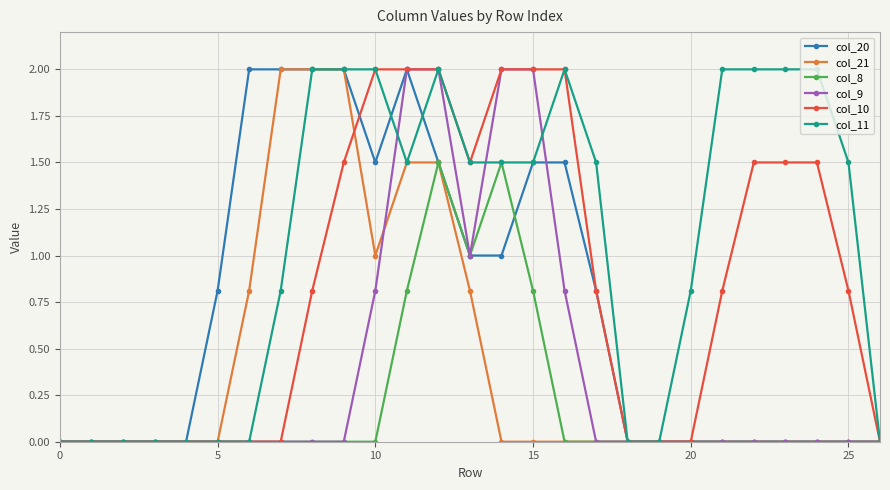

True or false: col_8 has more than 0 points higher than both neighbors.

True